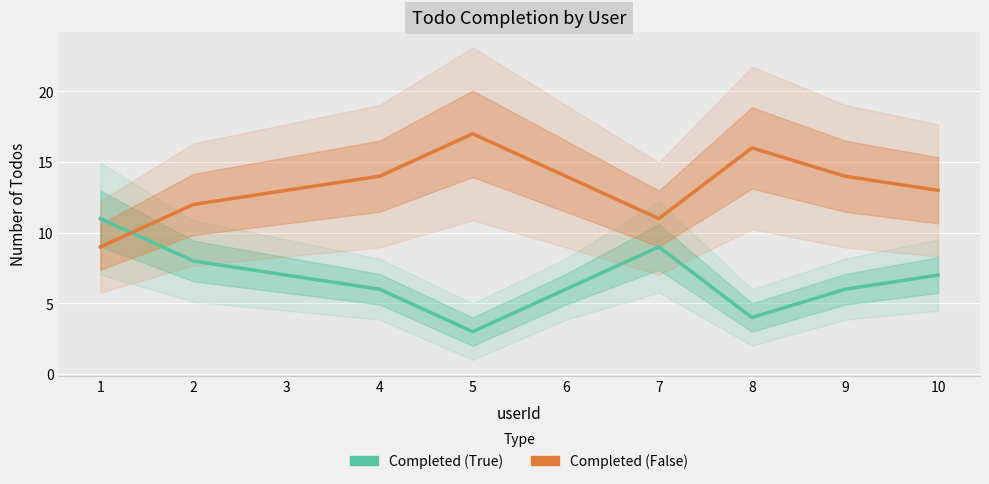

What is the sum of all Completed (False) values?

133